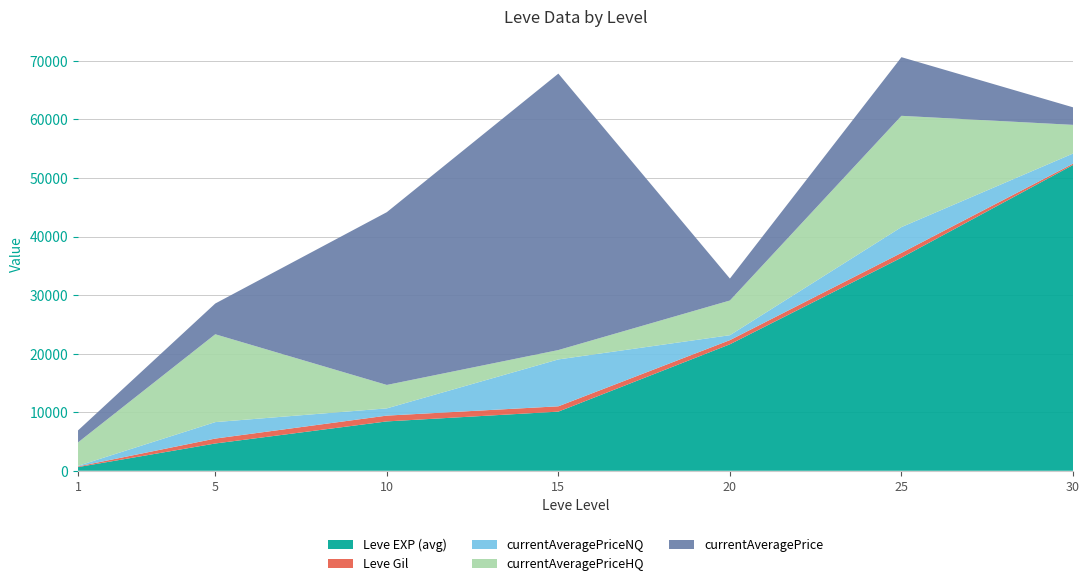

Rank the categories by Leve EXP (avg) value from lowest to highest.

1, 5, 10, 15, 20, 25, 30